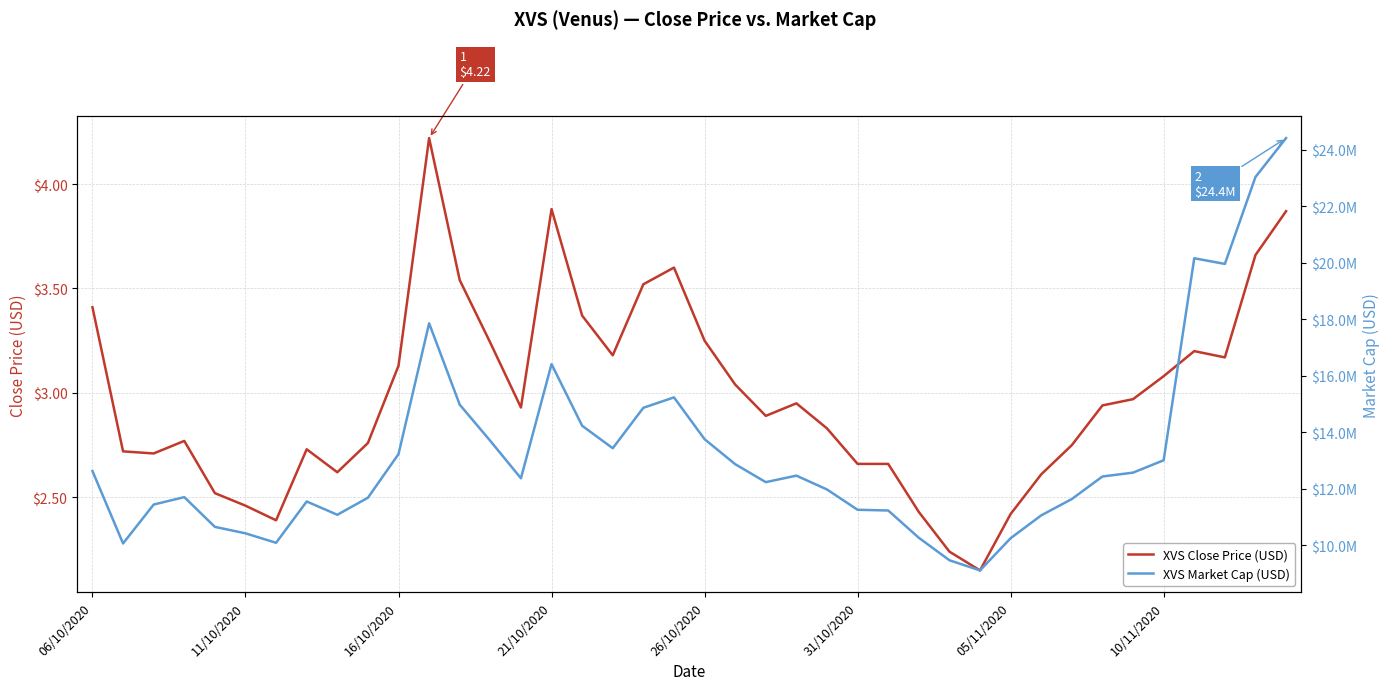

What is the smallest value displayed?

2.1